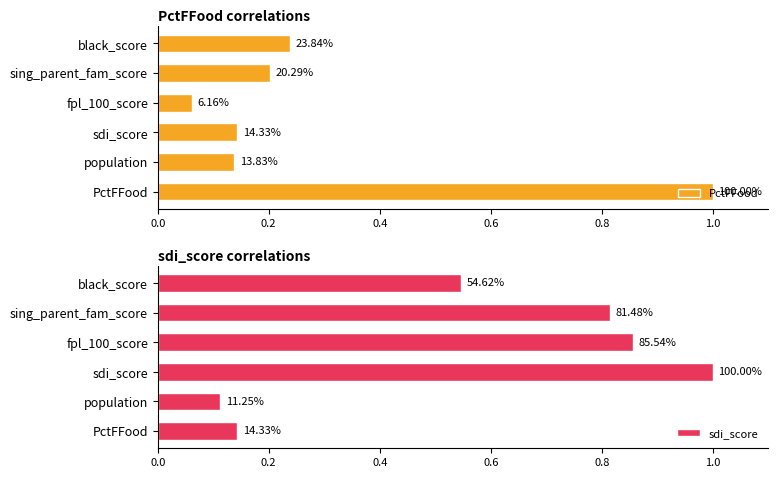

What is the greatest value displayed?

1.0